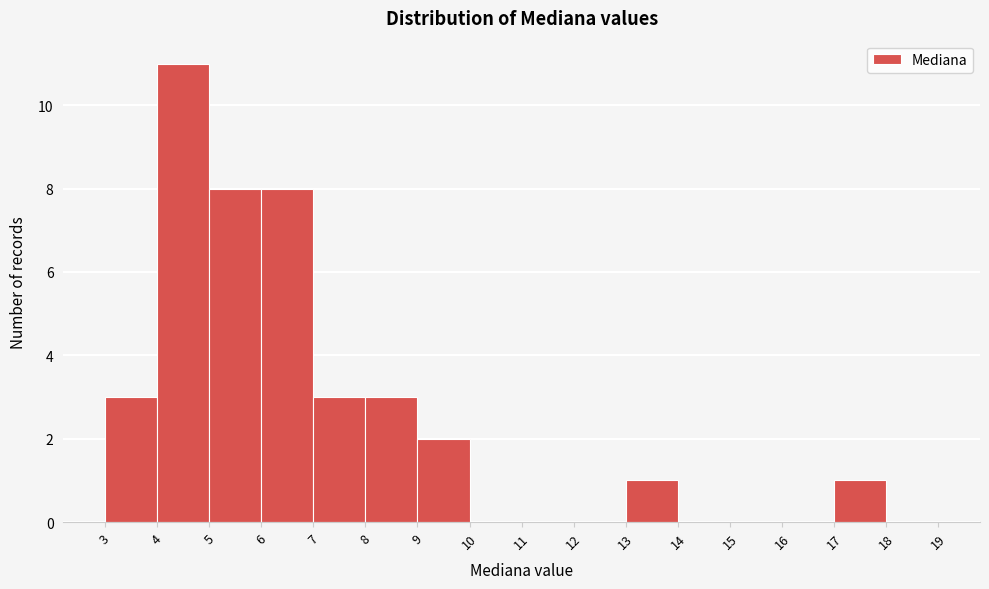

Reading left to right, transcribe this chart: for each bar, give the range it covers on the x-axis and its height. The values are not printed on the chart, so give them approximately, as read against the axis.

3 to 4: 3
4 to 5: 11
5 to 6: 8
6 to 7: 8
7 to 8: 3
8 to 9: 3
9 to 10: 2
10 to 11: 0
11 to 12: 0
12 to 13: 0
13 to 14: 1
14 to 15: 0
15 to 16: 0
16 to 17: 0
17 to 18: 1
18 to 19: 0